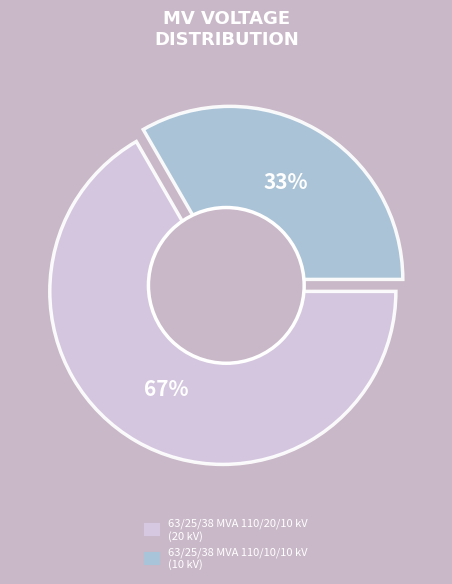

The 63/25/38 MVA 110/20/10 kV slice represents 67% of the pie. True or false?

True